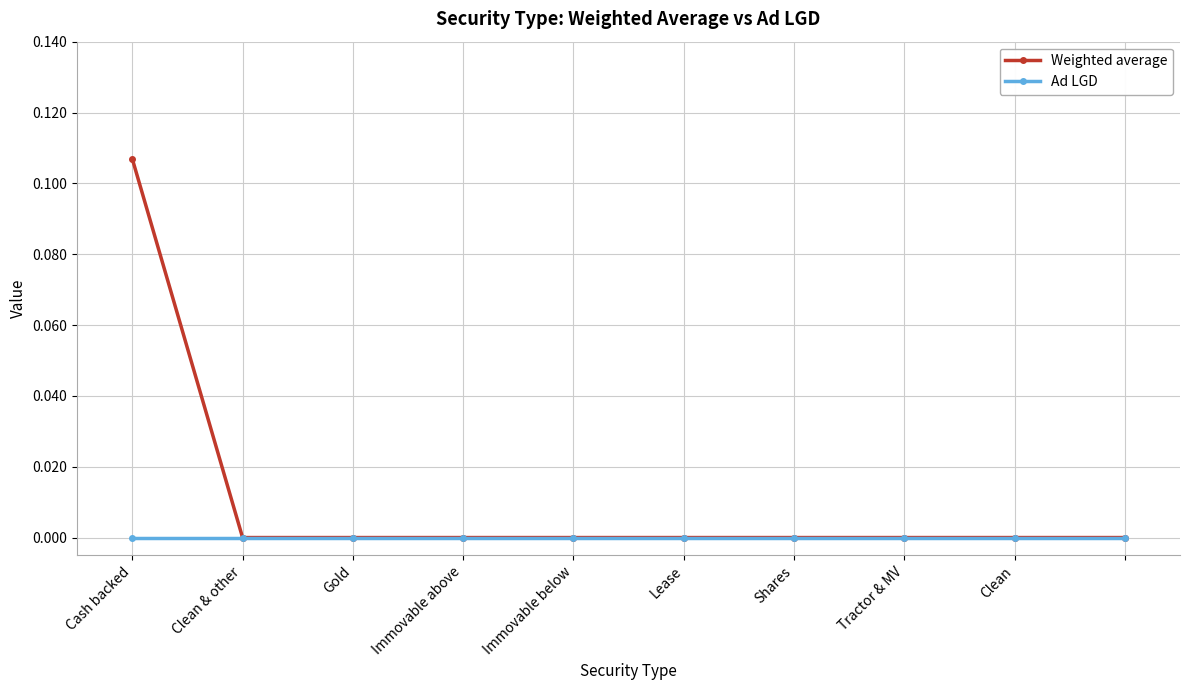

Which series has the largest range (max minus min)?

Weighted average